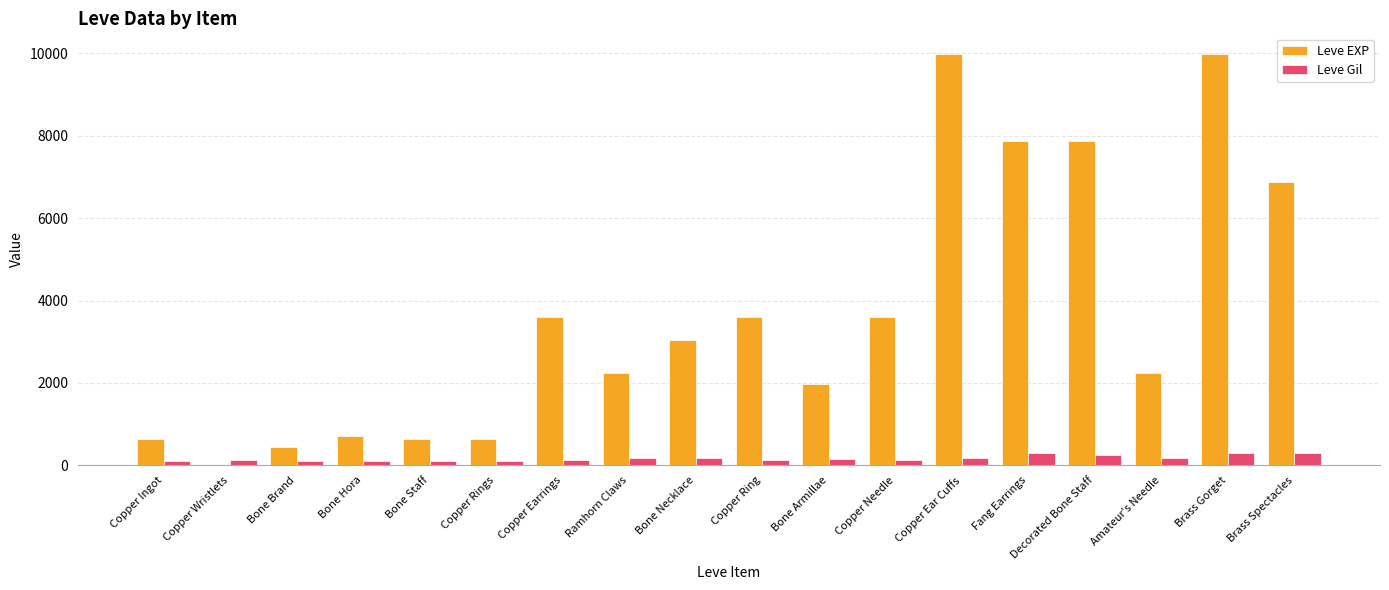

The Leve EXP series shows 3600 at Copper Needle. True or false?

True